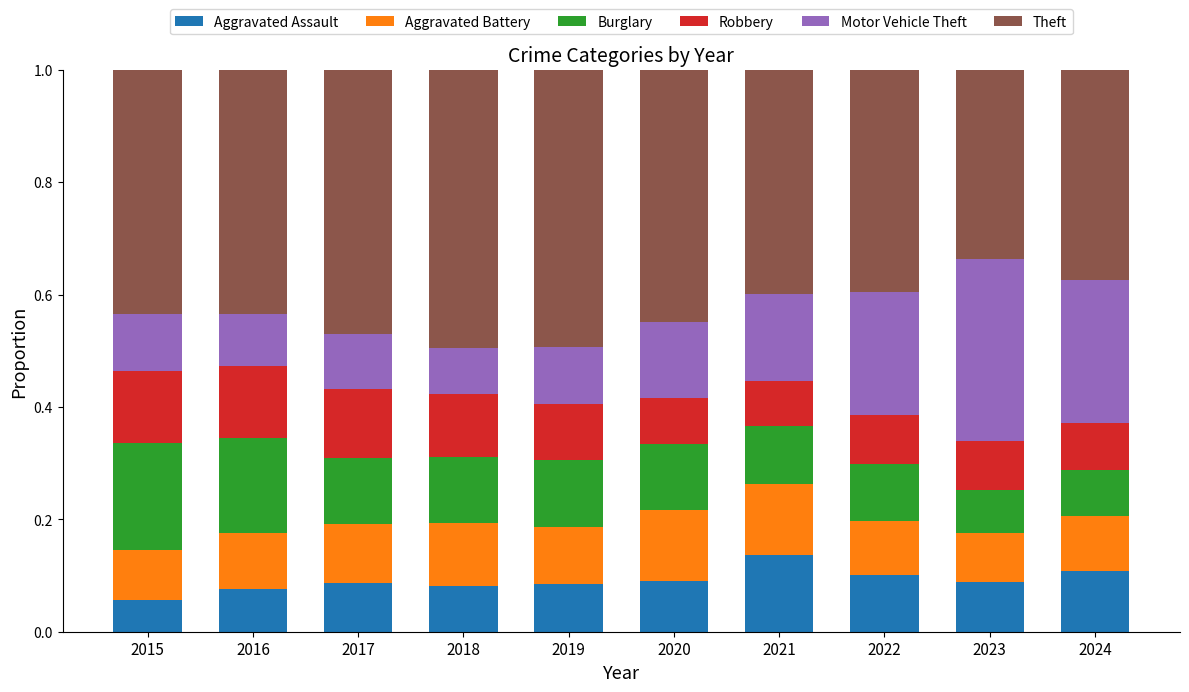

How many Aggravated Assault values are between 0 and 1?

10